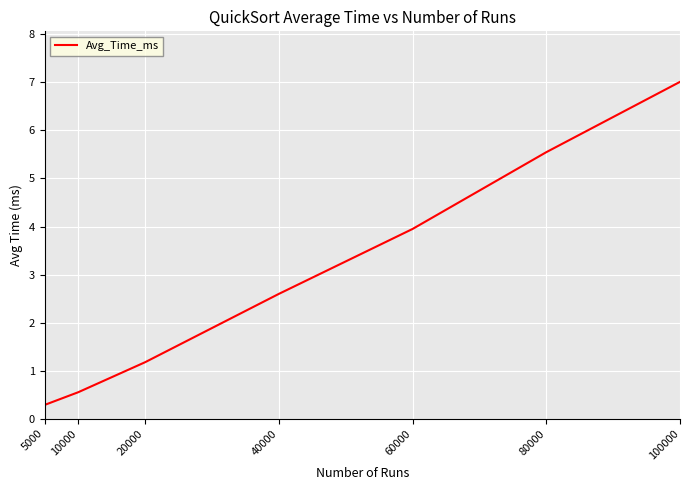

What is the ratio of the value at 5000 to the value at 60000?

0.1